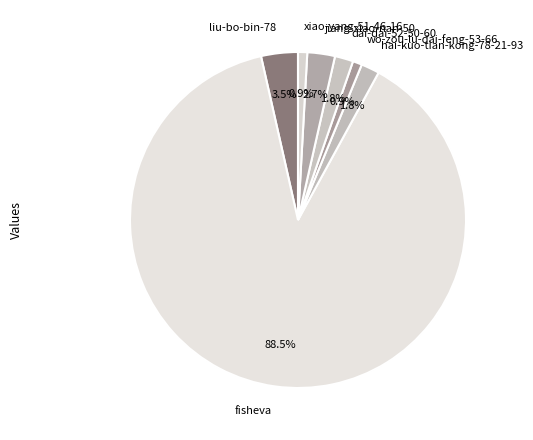

How many segments does this pie chart have?

7